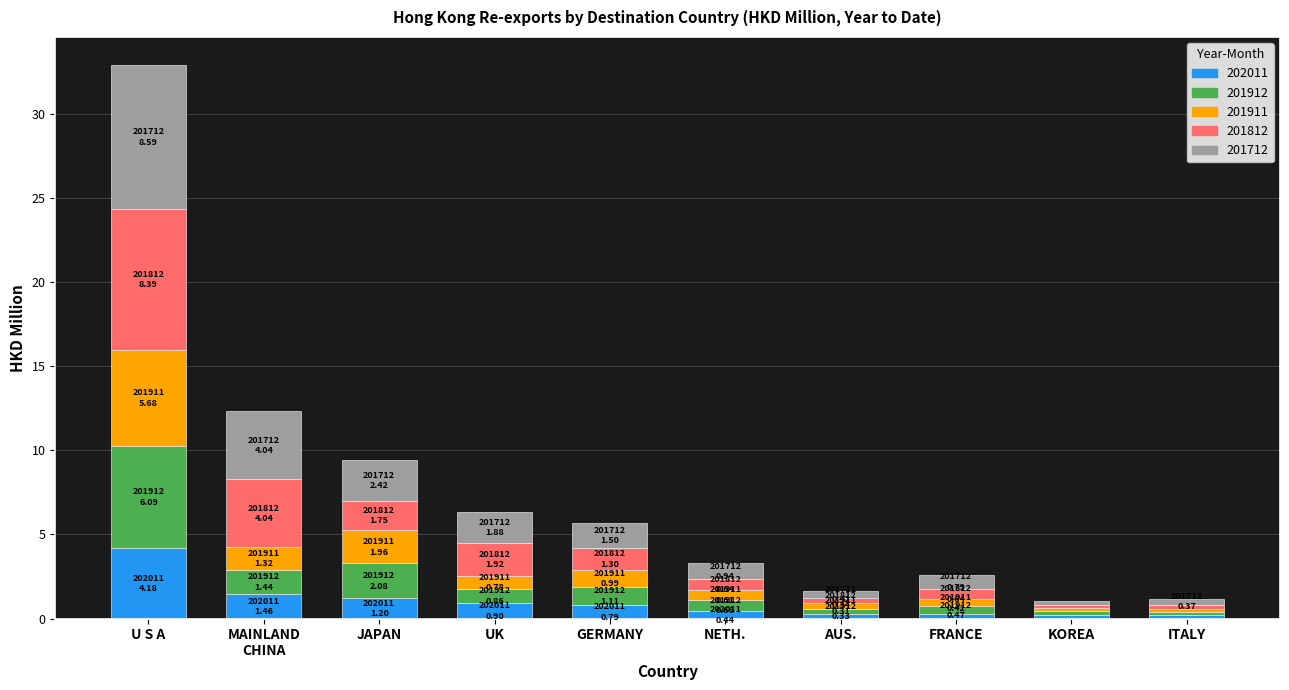

At which category is the sum across all series the highest?

U S A